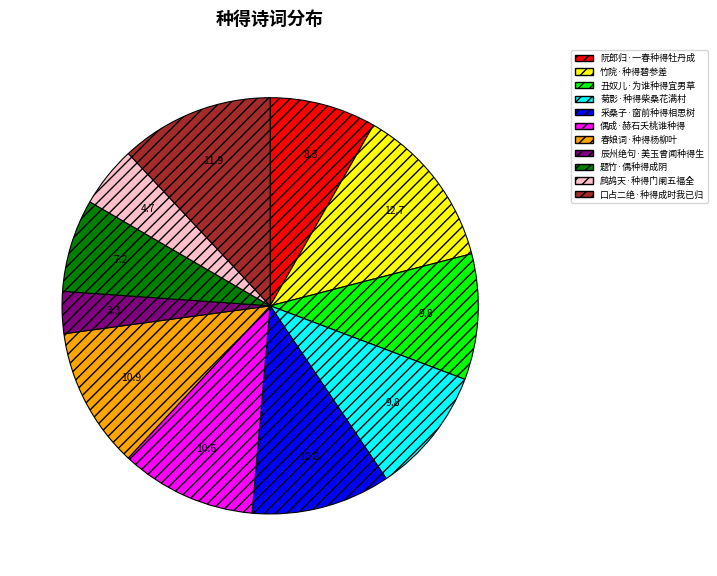

Is it true that 春娘词·种得杨柳叶 is 1% of the pie?

False